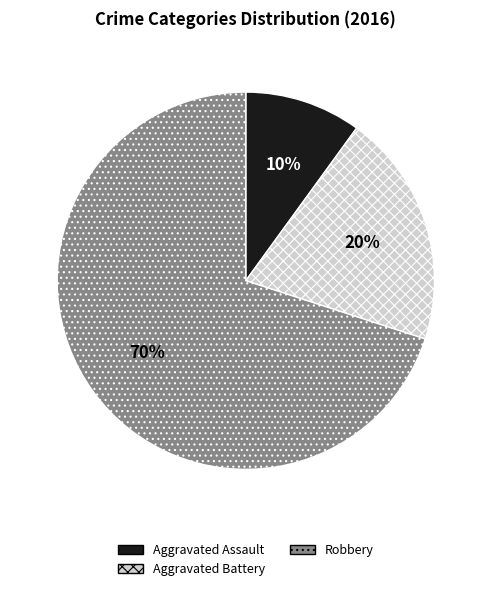

Rank the categories by value from lowest to highest.

Aggravated Assault, Aggravated Battery, Robbery